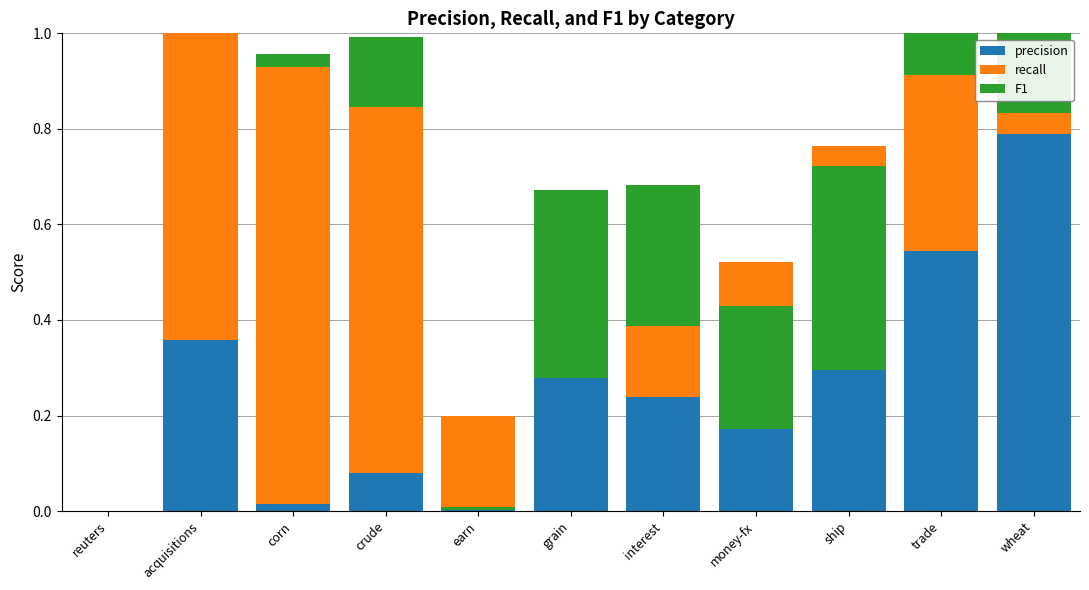

Which series has the largest range (max minus min)?

recall